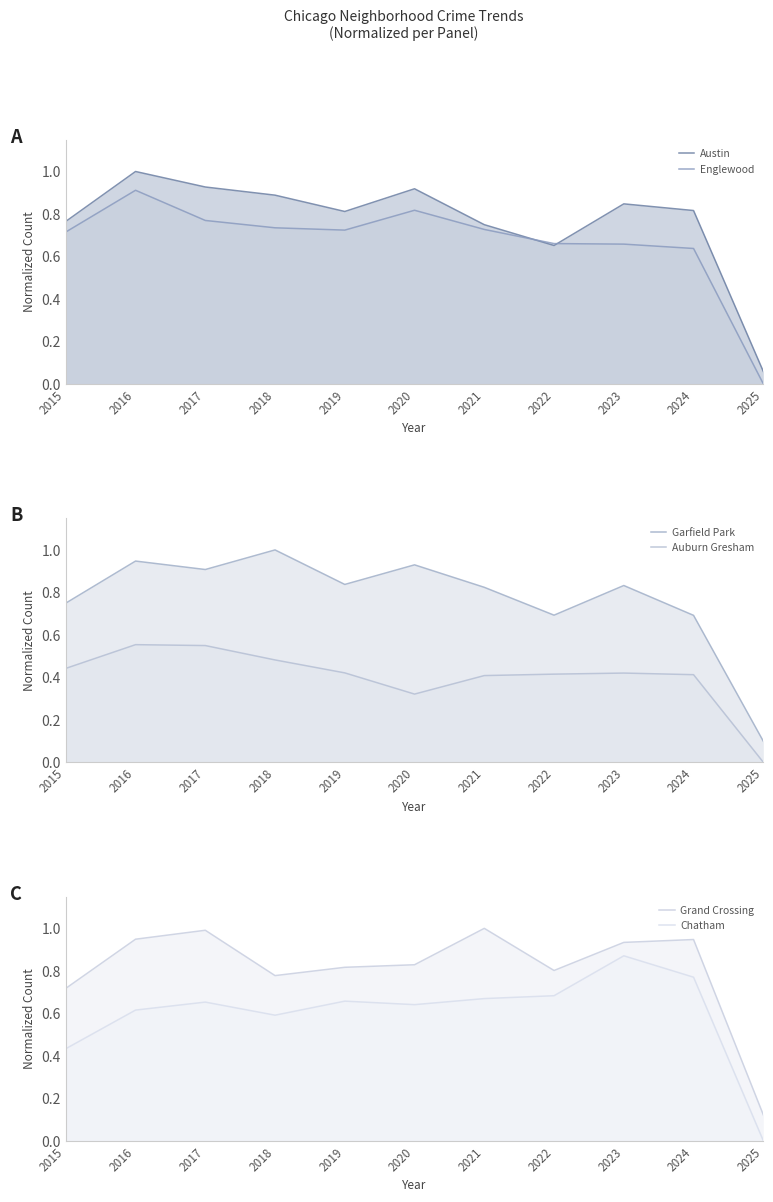

What is the difference between the maximum and minimum values in the Chatham series?

0.9